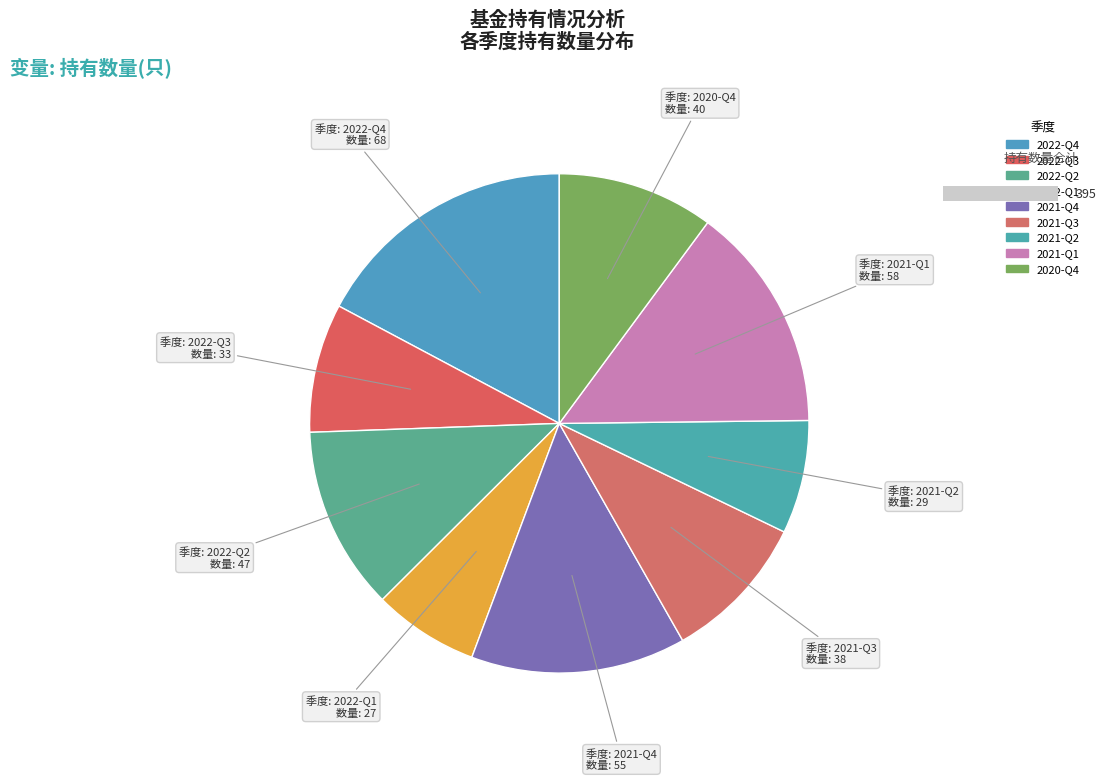

Between 2021-Q2 and 2022-Q3, which is larger?

2022-Q3